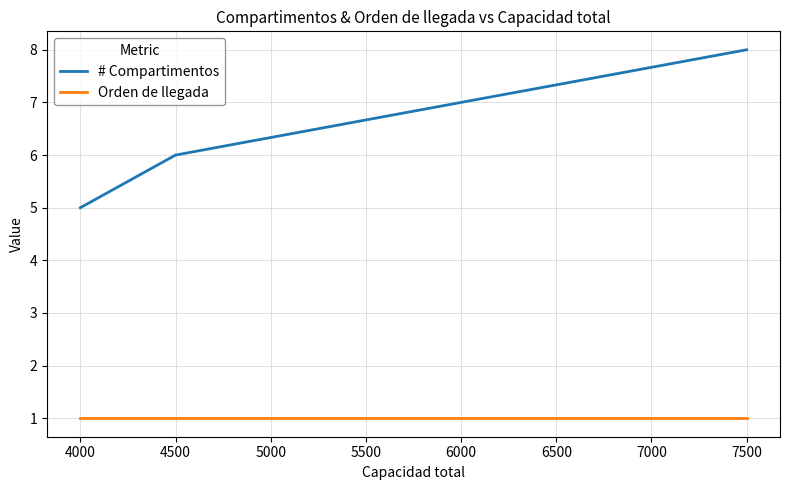

The # Compartimentos series shows 4 at 4500. True or false?

False